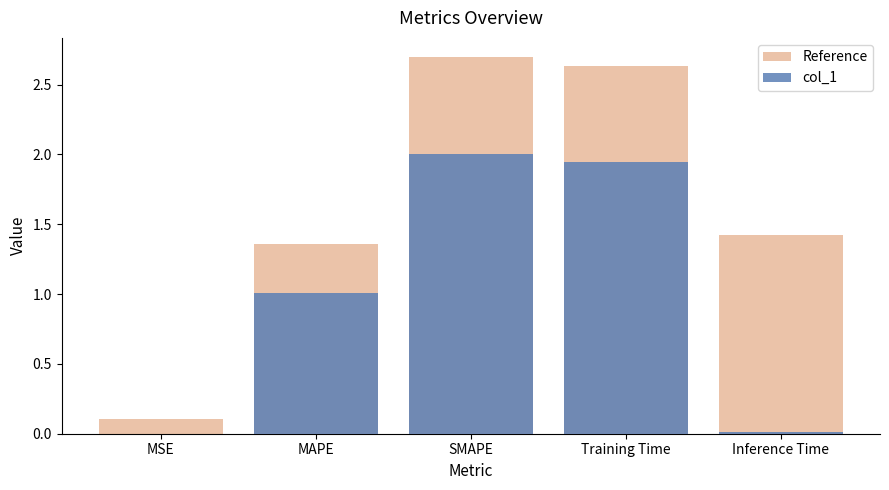

List the labels in order of col_1 value, smallest first.

MSE, Inference Time, MAPE, Training Time, SMAPE